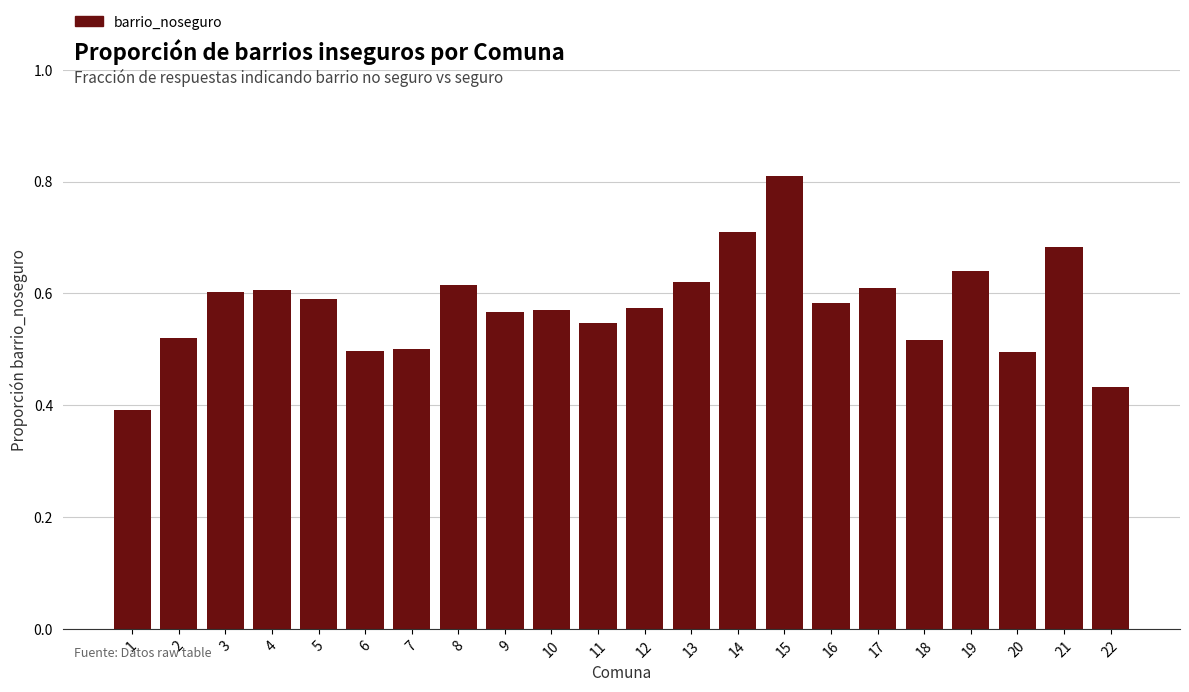

Is it true that the value at 5 is 0.6?

True